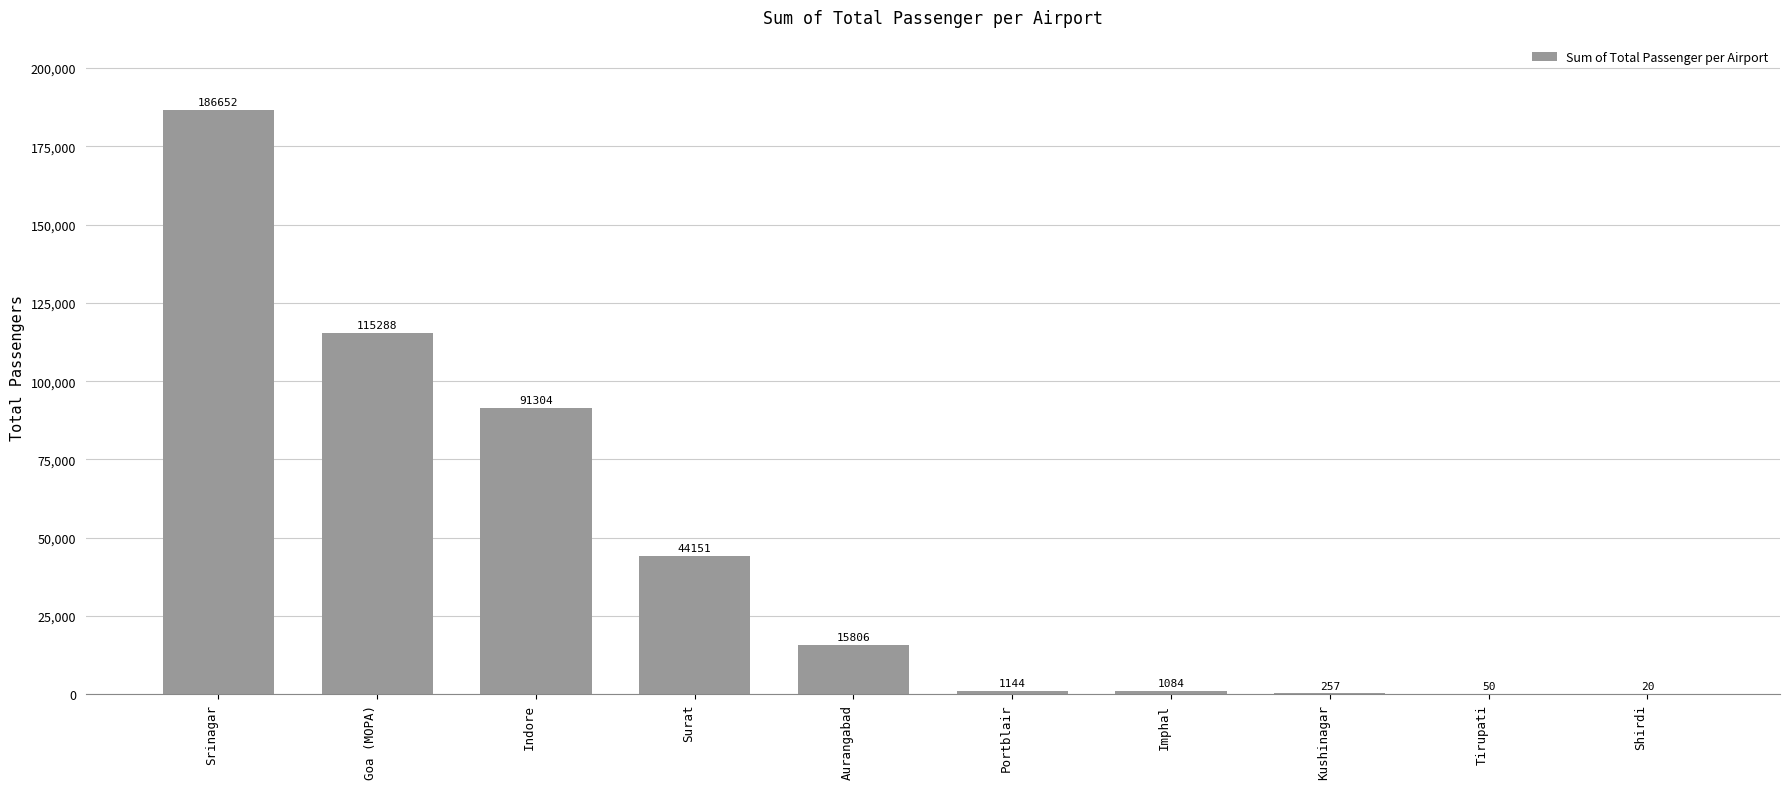

How many data points does each series have?

10